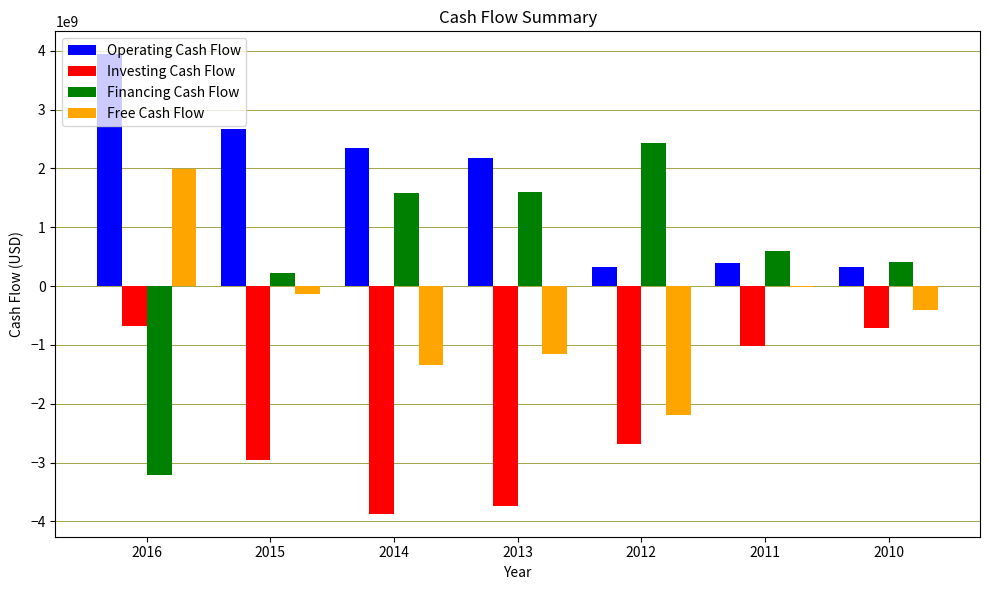

What is the approximate value of Operating Cash Flow at 2013?

2169000000